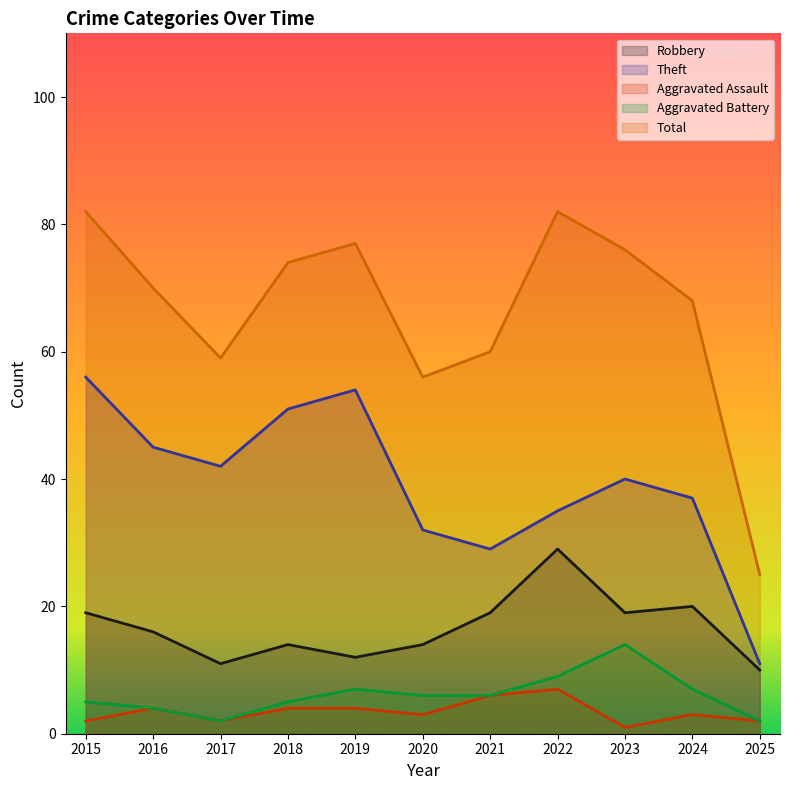

Reading left to right, list all the values displayed in this chart.

Robbery: 19	16	11	14	12	14	19	29	19	20	10
Theft: 56	45	42	51	54	32	29	35	40	37	11
Aggravated Assault: 2	4	2	4	4	3	6	7	1	3	2
Aggravated Battery: 5	4	2	5	7	6	6	9	14	7	2
Total: 82	70	59	74	77	56	60	82	76	68	25